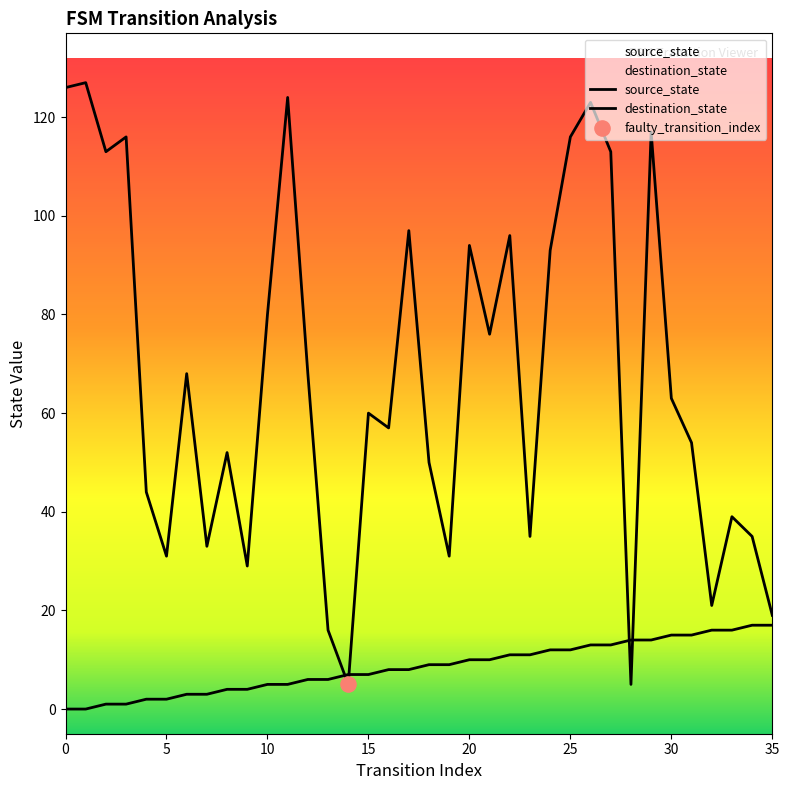

Which series contains the highest Y value?

destination_state